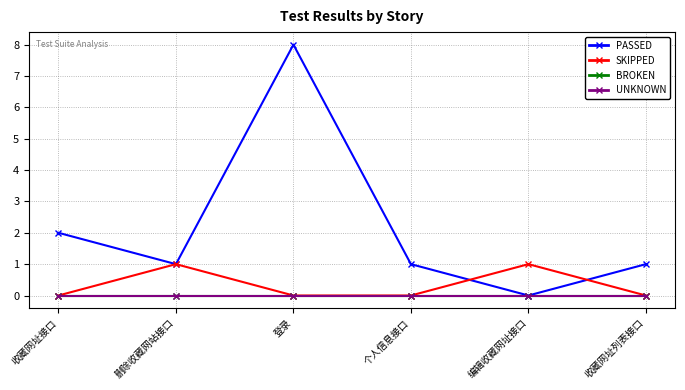

How many PASSED values are between 1 and 2?

4